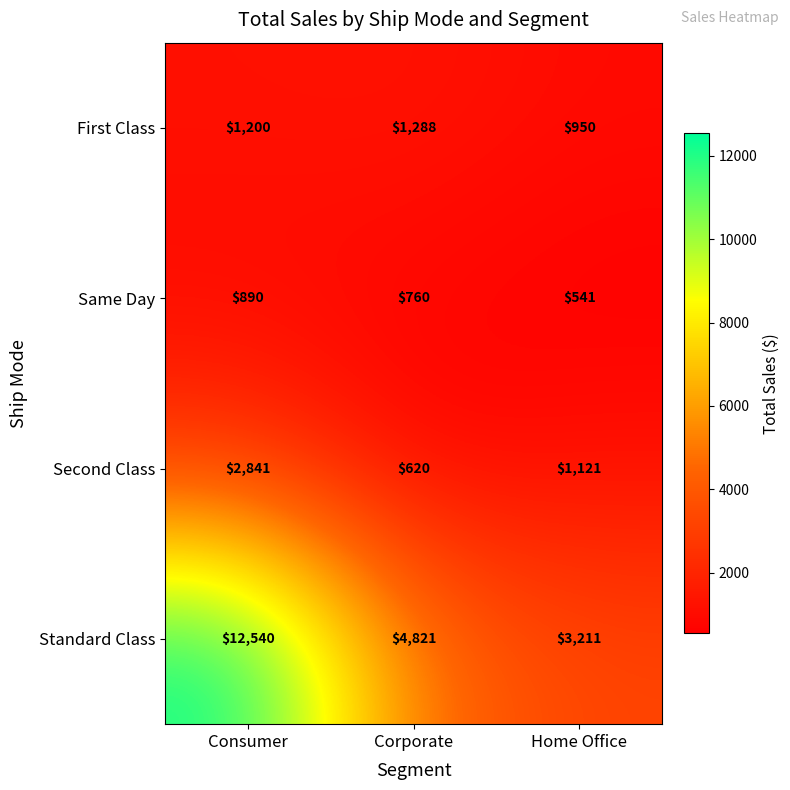

Reading left to right, extract all data points from this chart.

First Class: Consumer=1200	Corporate=1288	Home Office=950
Same Day: Consumer=890	Corporate=760	Home Office=541
Second Class: Consumer=2841	Corporate=620	Home Office=1121
Standard Class: Consumer=12540	Corporate=4821	Home Office=3211